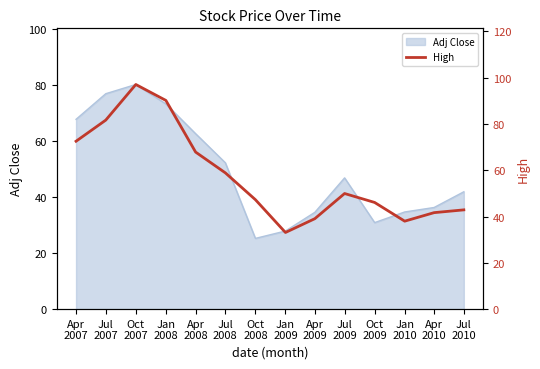

At which label does the data first exceed 49?

Apr
2007